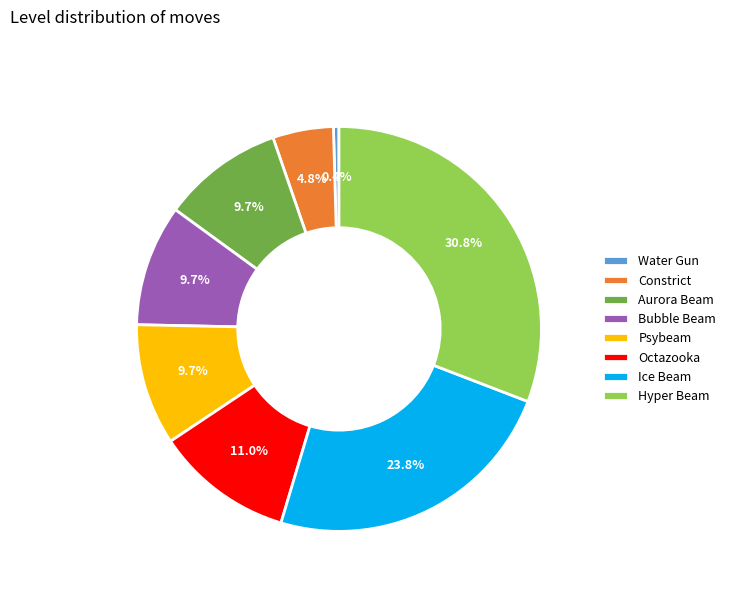

The Hyper Beam slice represents 39% of the pie. True or false?

False